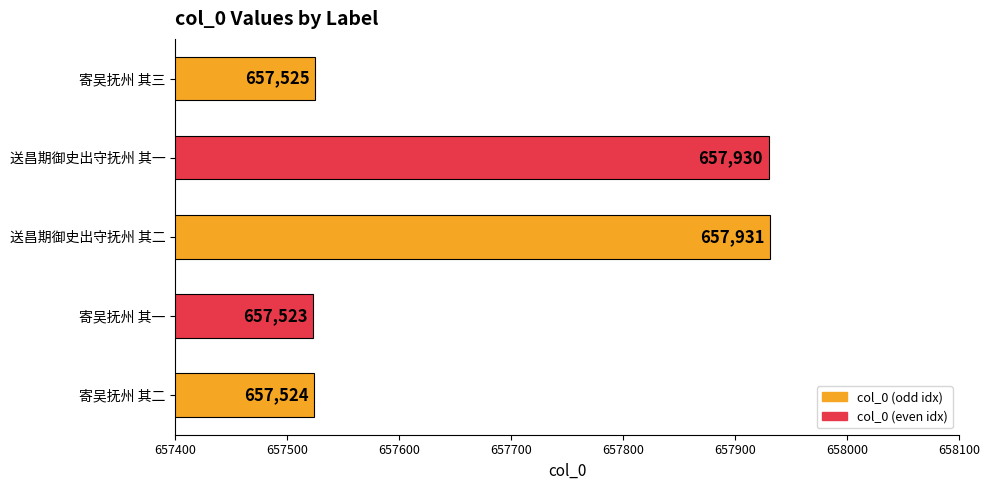

Reading top to bottom, what are all the values shown in this chart?

657525	657930	657931	657523	657524